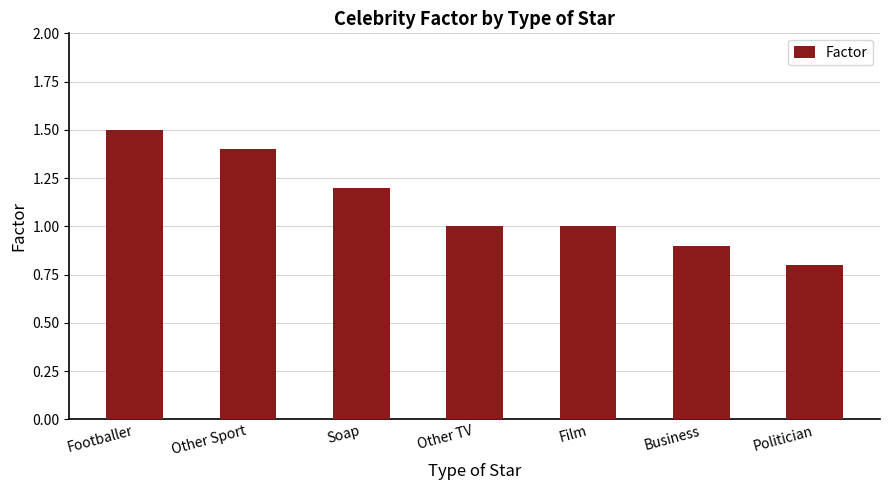

Where does the data first go above 1?

Footballer